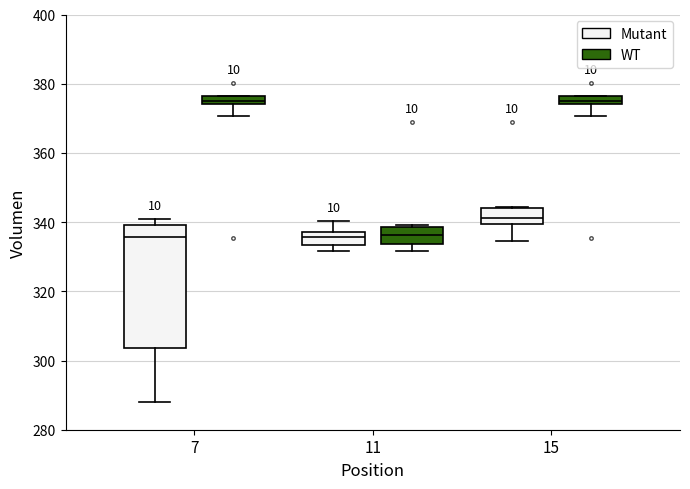

Which box is the tallest, from its lower edge to its upper edge?

7 (Mutant)